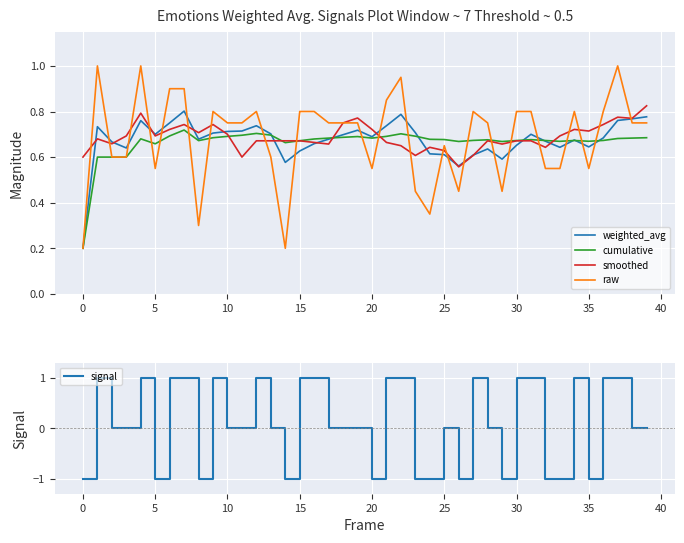

Is it true that signal equals -1 at 0?

True